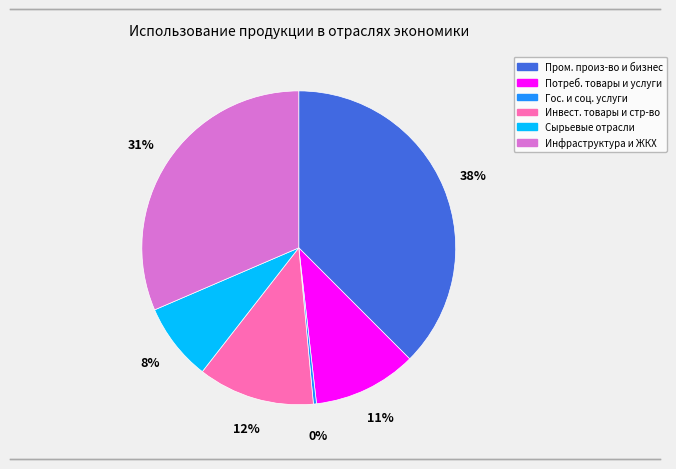

Do Инфраструктура и ЖКХ and Пром. произ-во и бизнес together represent more than half of the pie?

Yes